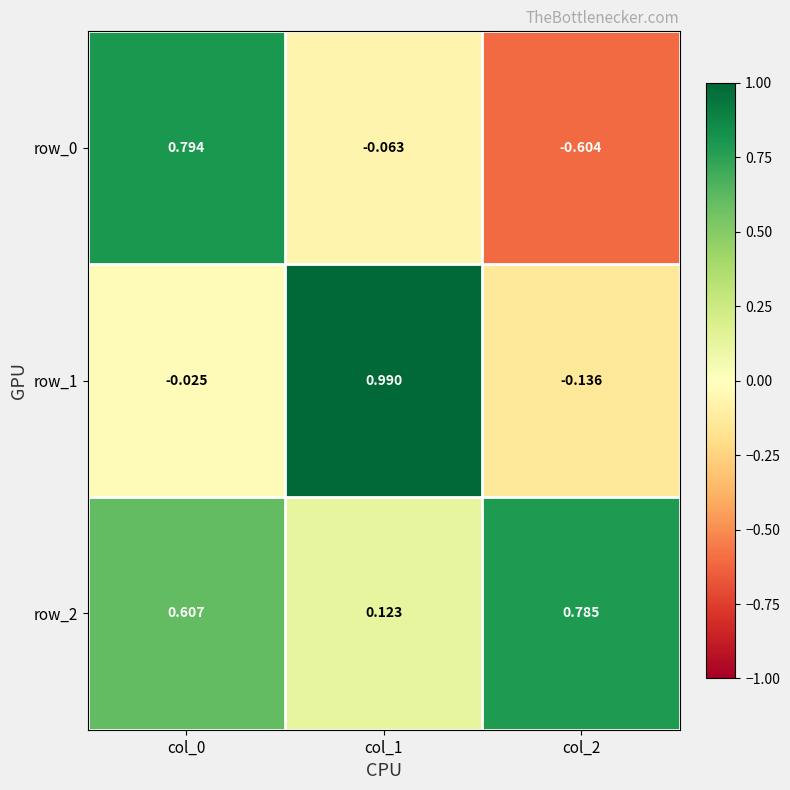

Is the value of row_2 at col_0 greater than the value of row_1 at col_2?

Yes